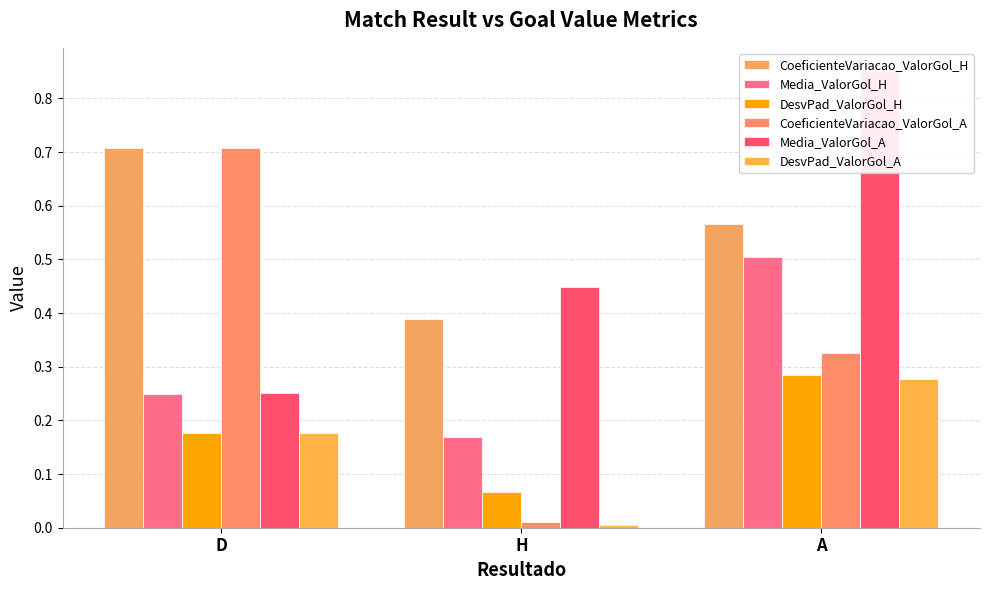

True or false: DesvPad_ValorGol_A has a value of 0.2 at D.

True